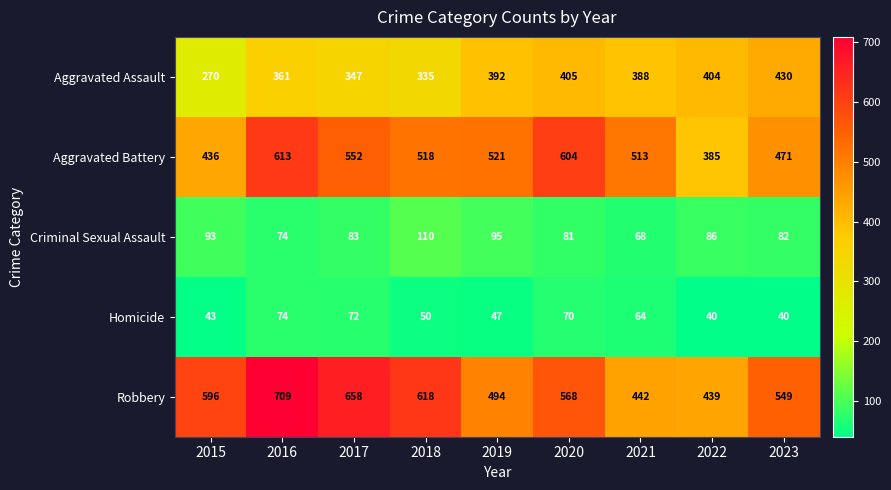

What is the difference between the maximum and minimum values in the Aggravated Battery series?

228